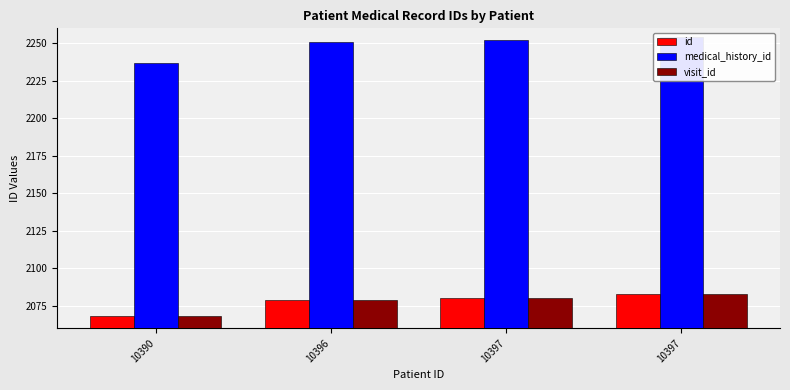

Count the number of data series in this chart.

3